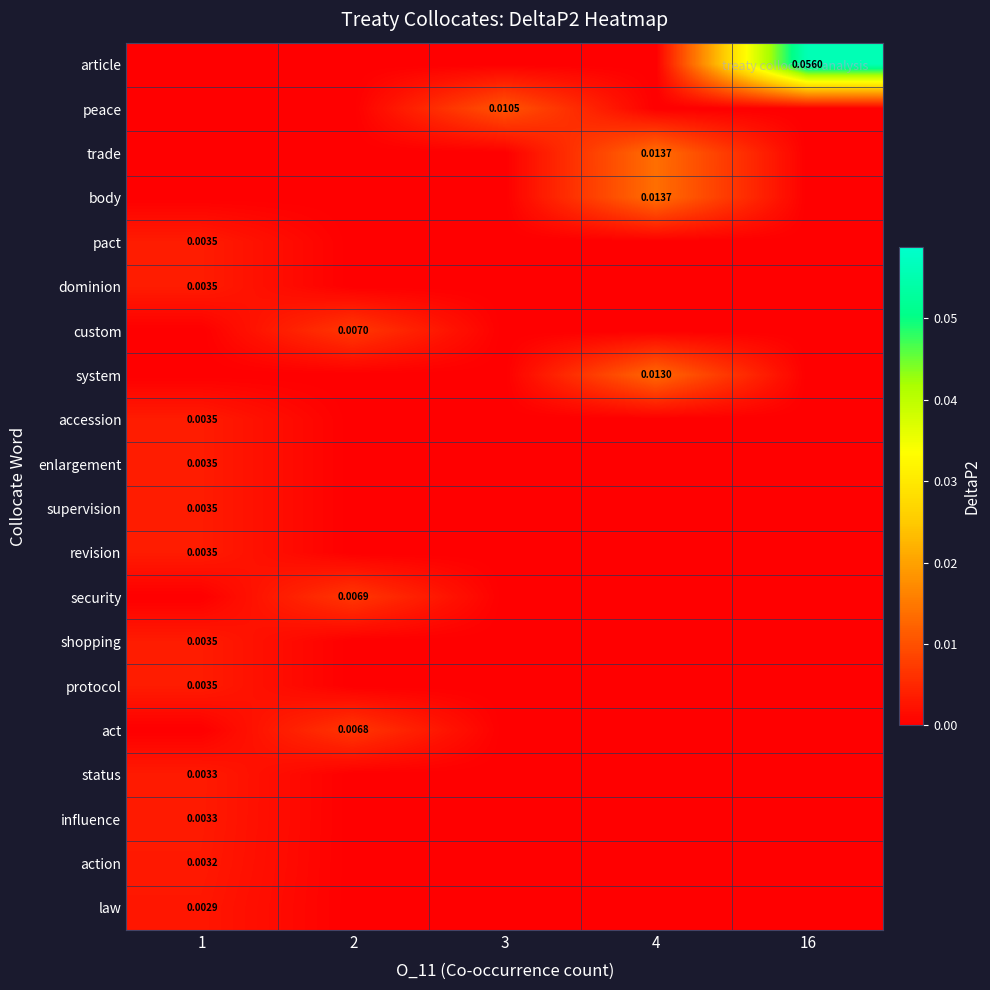

How many row_4 values are between 0 and 1?

5